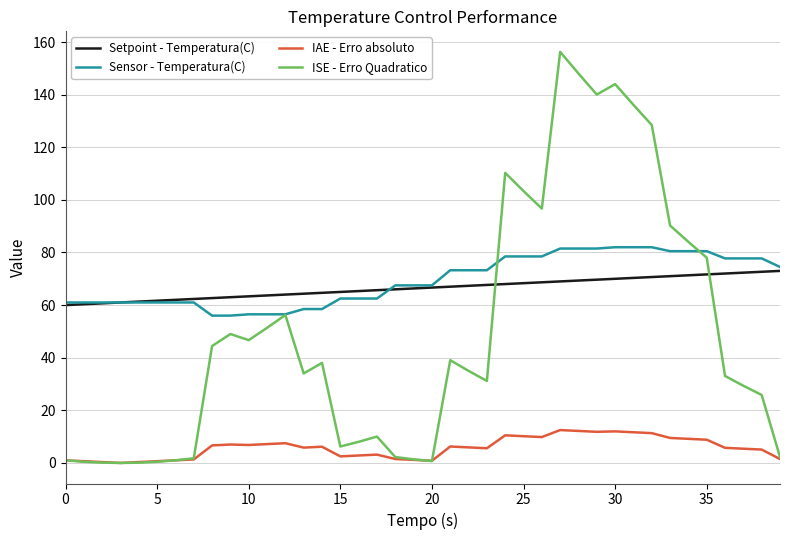

True or false: Setpoint - Temperatura(C) and IAE - Erro absoluto intersect in this chart.

False